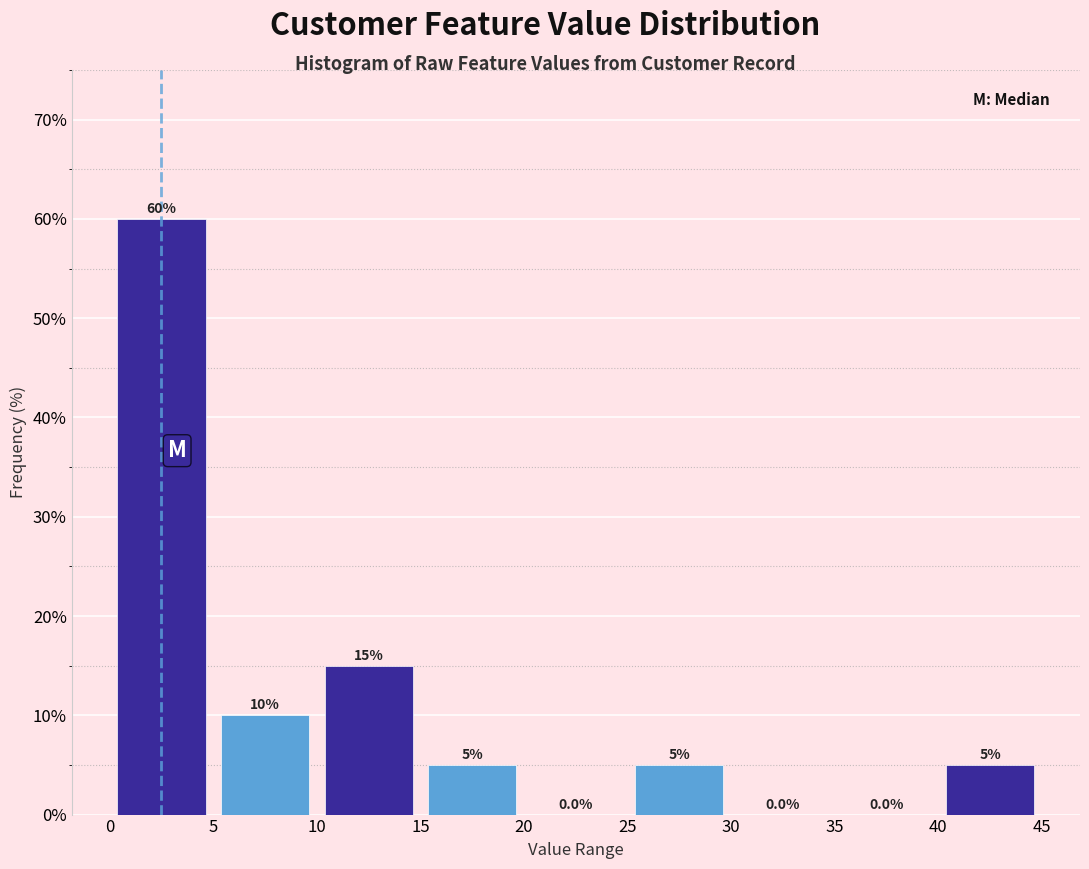

How tall is the bar that spans 25 to 30 on the x-axis?

5.0